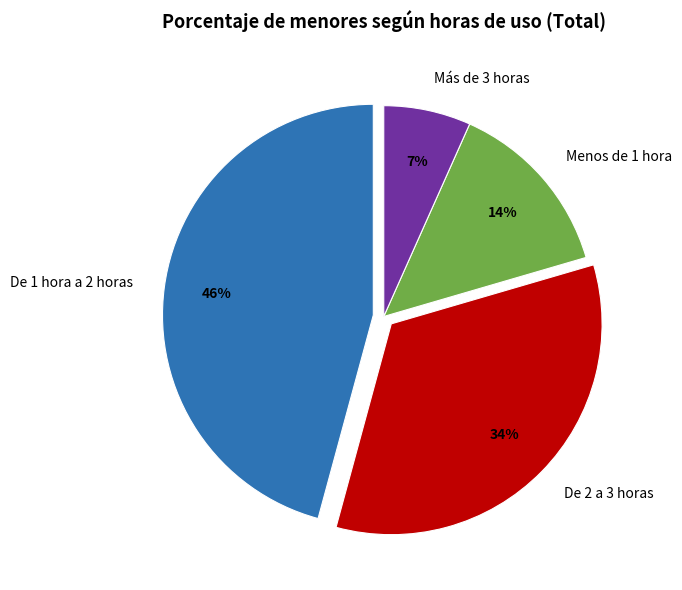

What is the ratio of the value at Más de 3 horas to the value at Menos de 1 hora?

0.5